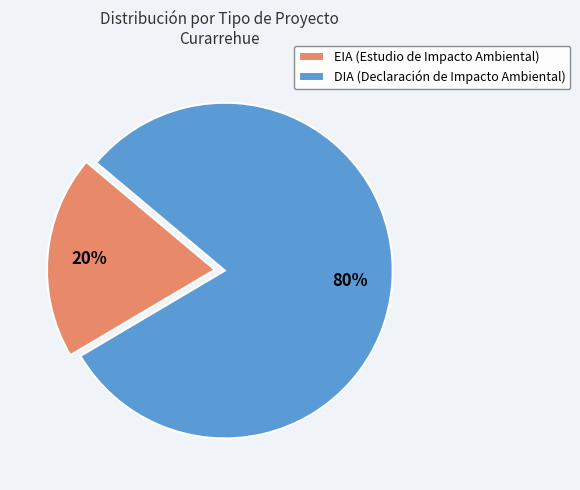

Count the number of slices in the pie.

2